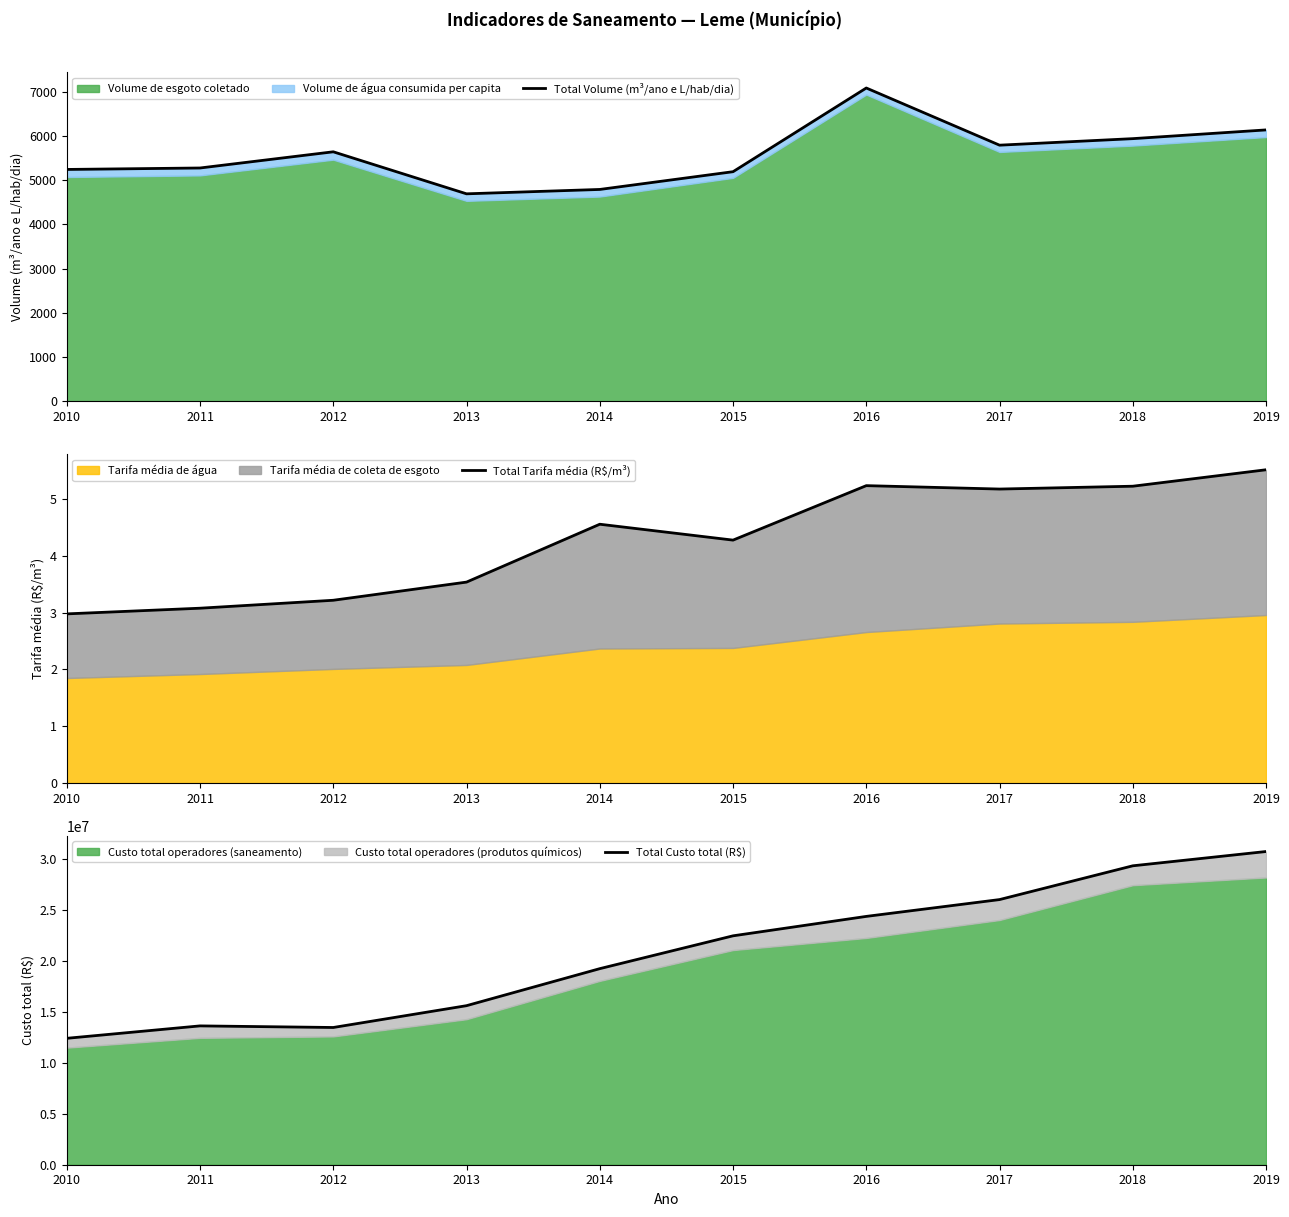

At how many categories does at least one series exceed 6804932?

10